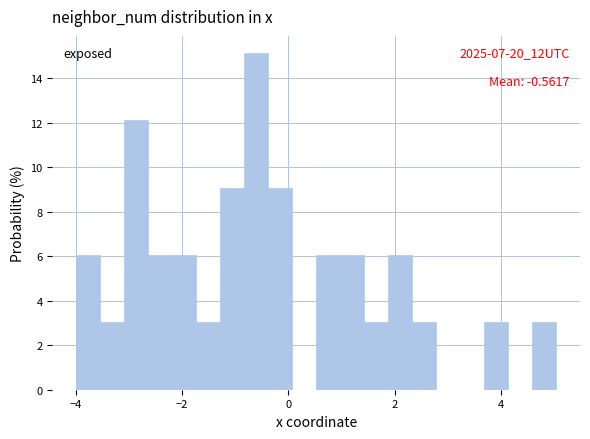

Around what value on the x-axis is the tallest bar? Give the approximate position of its centre, as read against the axis.

-0.6